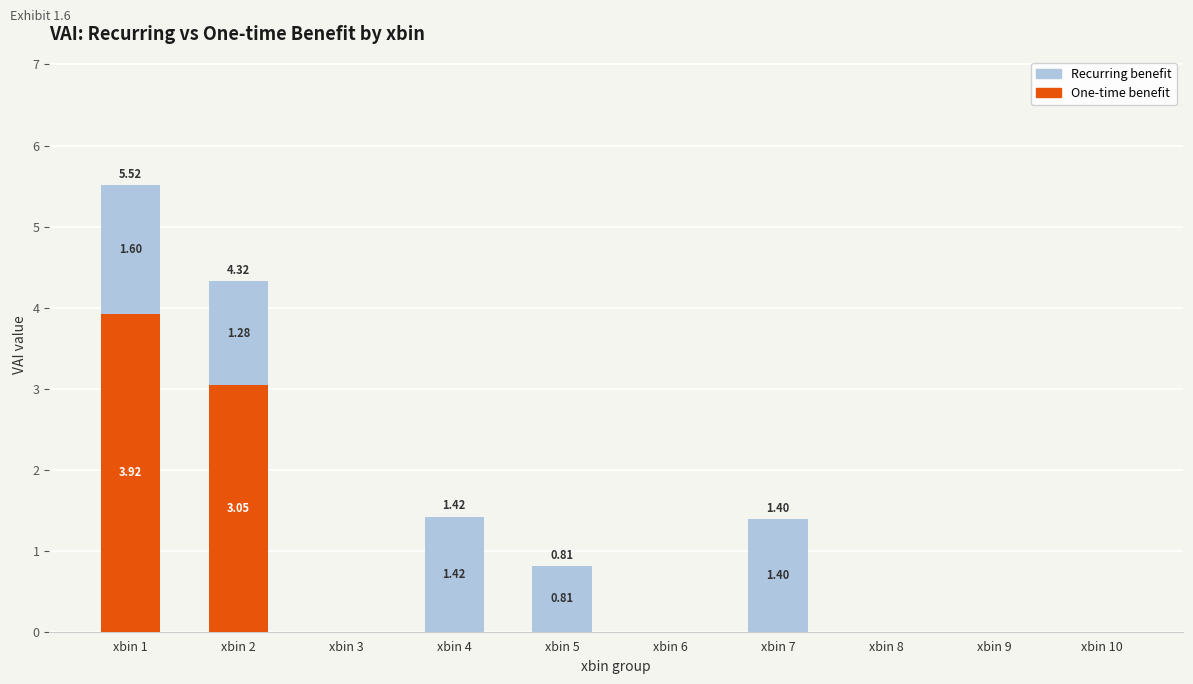

At which category is the sum across all series the highest?

xbin 1